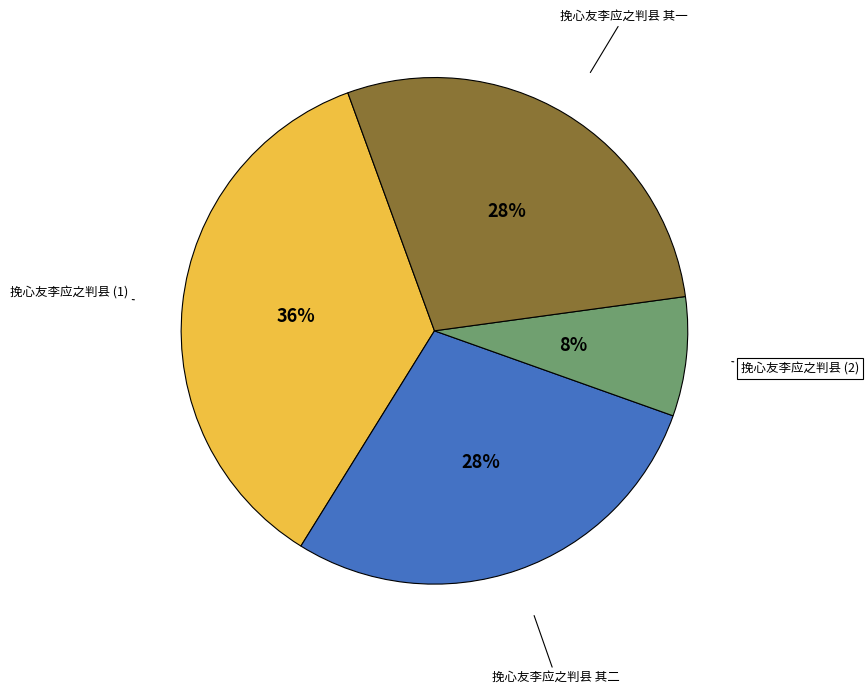

To the nearest percent, what portion does 挽心友李应之判县 其二 represent?

28%